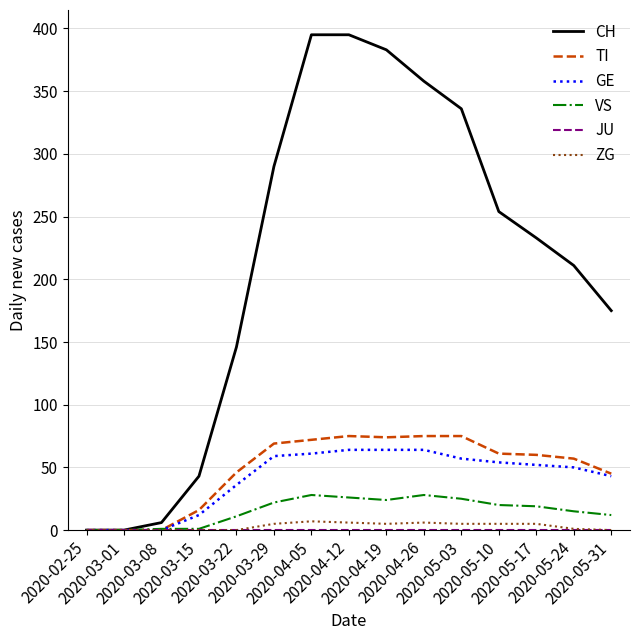

What is the maximum value for VS?

28